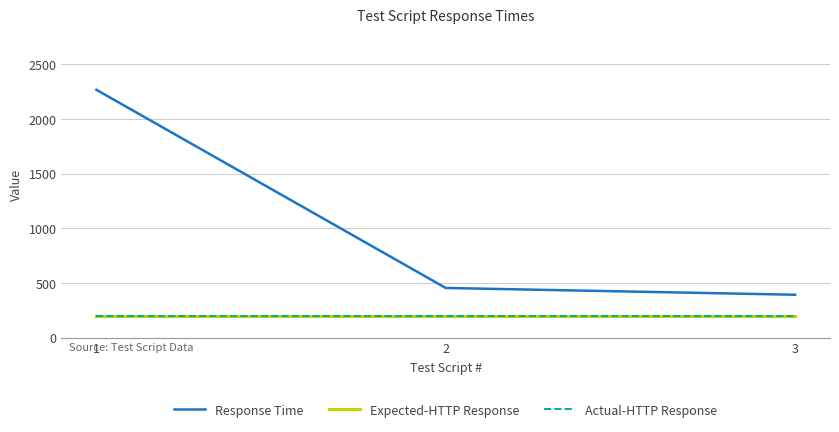

What is the sum of the Response Time values at 3 and 1?

2658